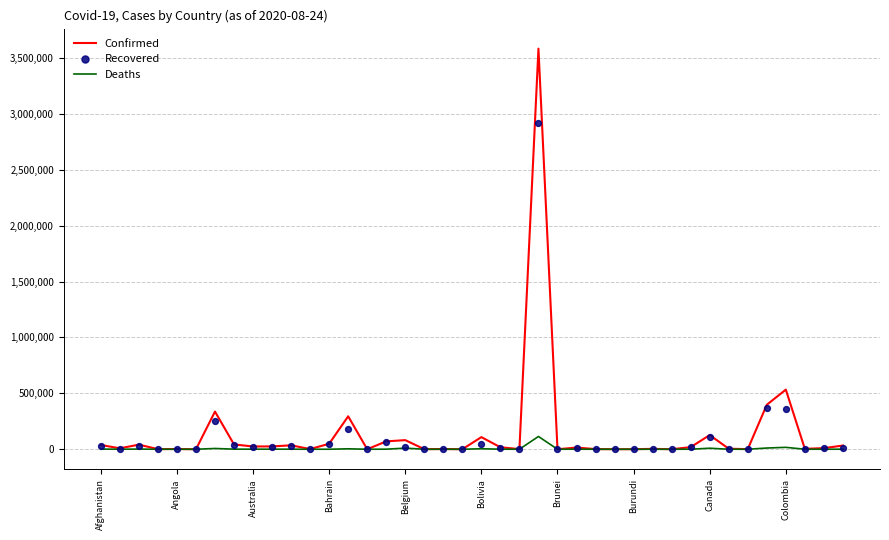

At which category is the sum across all series the highest?

23